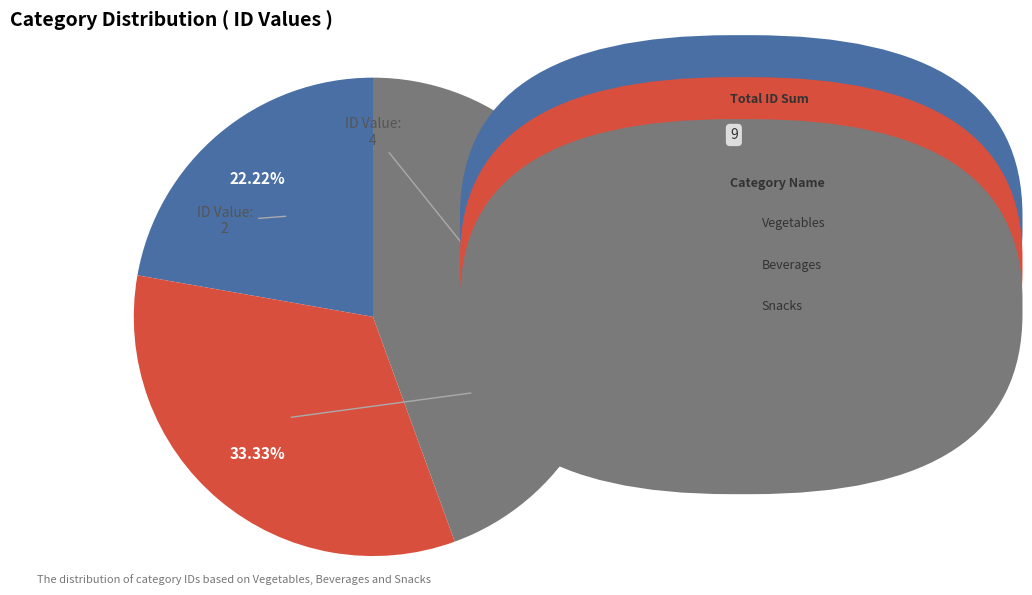

Is there any slice that represents more than half of the pie?

No